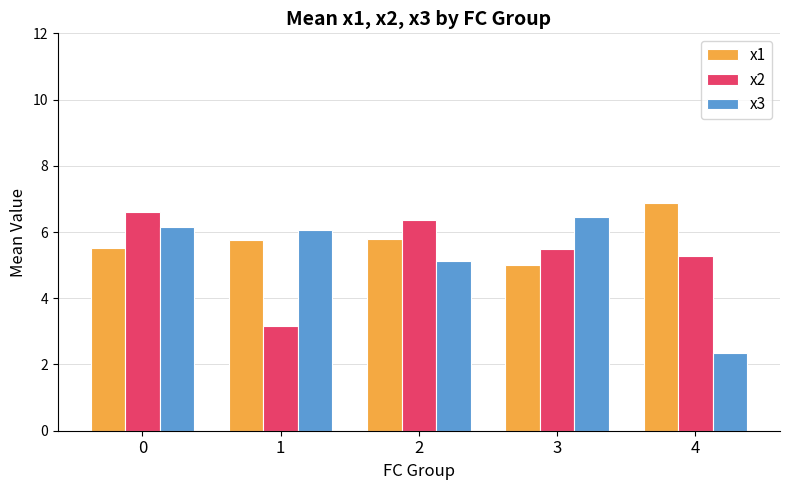

What is the value of the x1 bar at the 1st from the left?

5.5